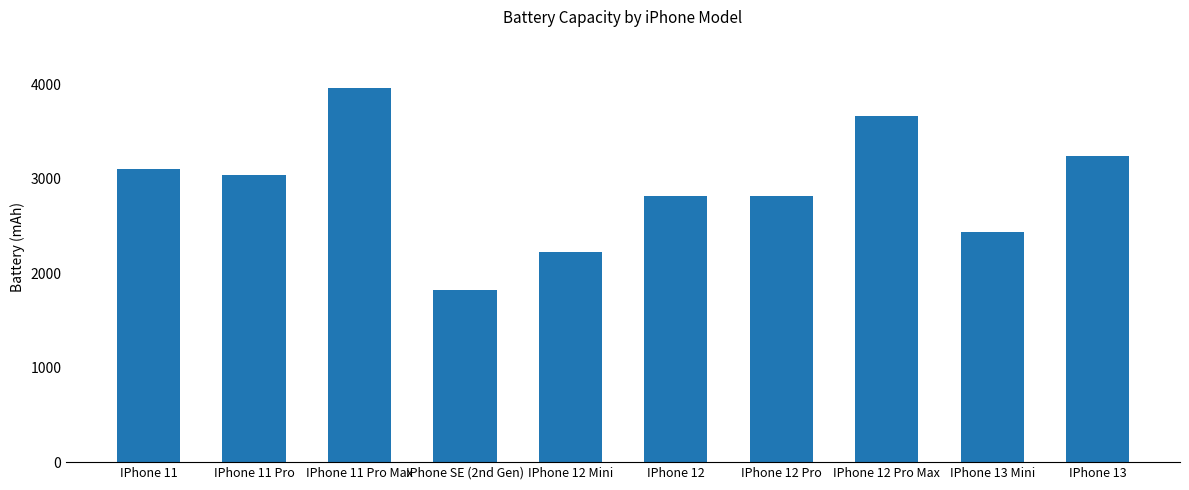

What is the difference between the values at IPhone 12 Pro Max and IPhone 12?

857